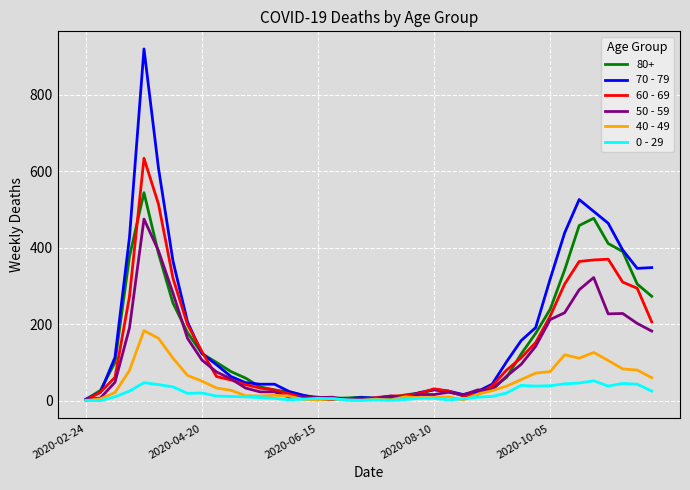

List the series in order of their peak value, lowest first.

0 - 29, 40 - 49, 50 - 59, 80+, 60 - 69, 70 - 79